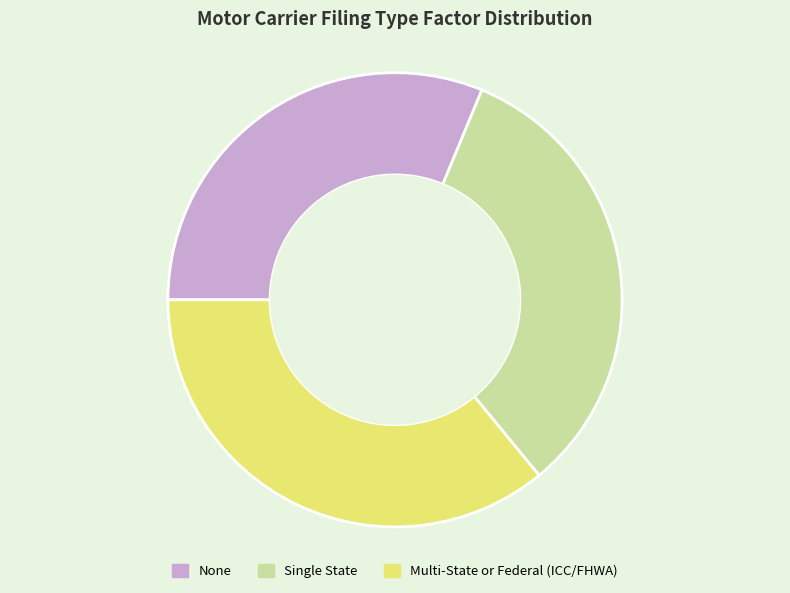

Which slice is the largest?

Multi-State or Federal (ICC/FHWA)